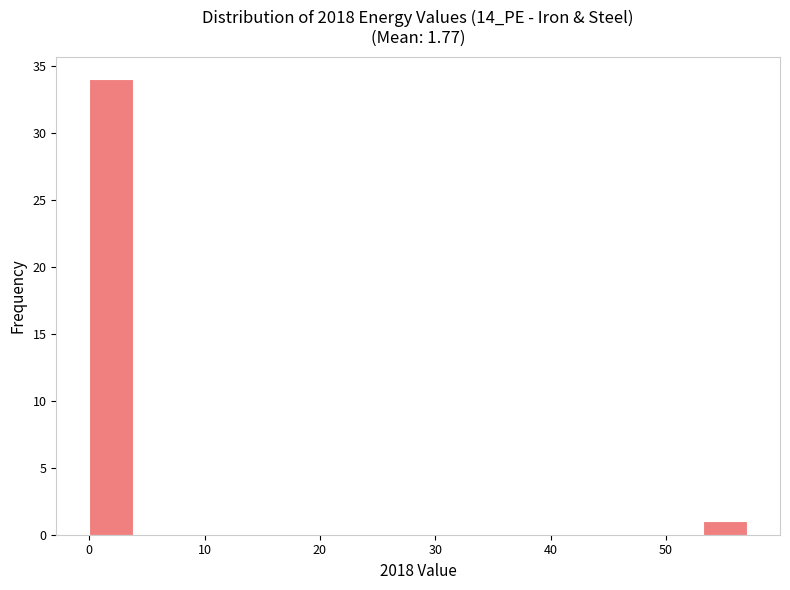

Read against the x-axis, roughly where is the centre of the tallest bar?

2